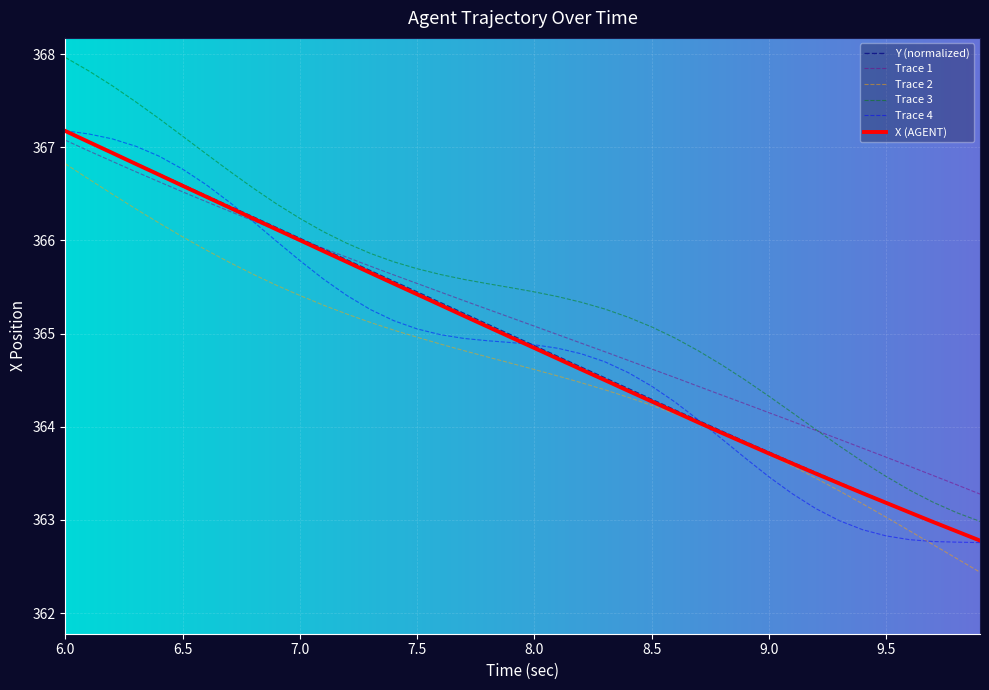

Which series has the largest range (max minus min)?

Trace 3